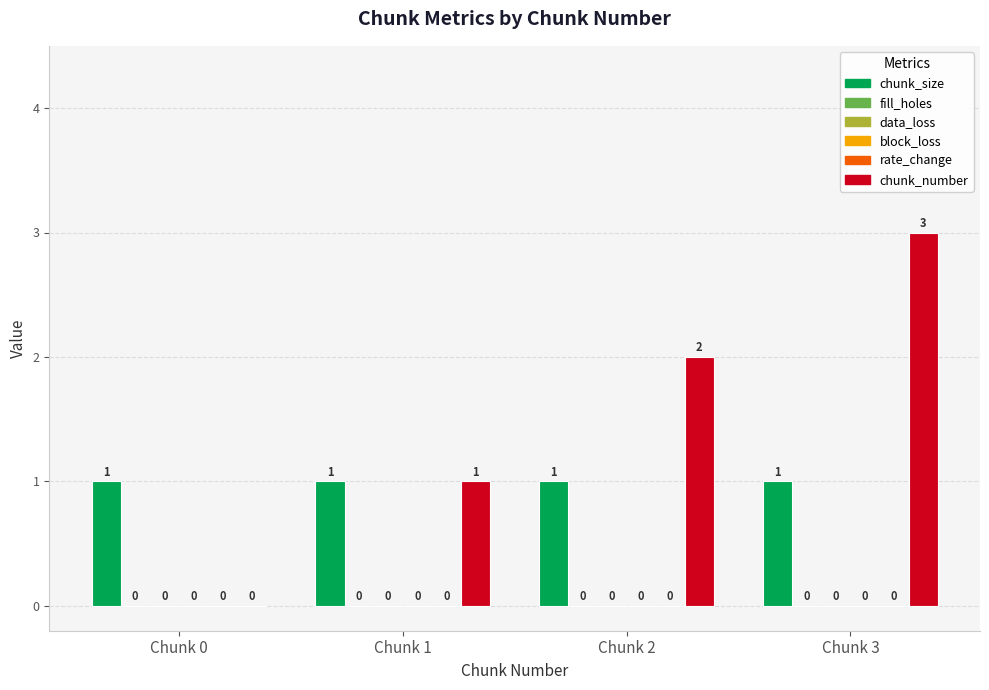

Which category has the highest value in the chunk_number series?

Chunk 3